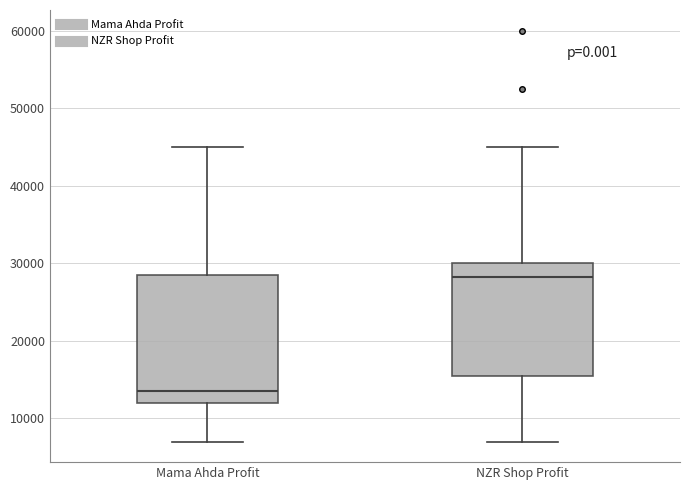

Reading left to right, transcribe this box plot: for each box, give where its median line is, the range the box spans, and where its two whiskers end, as read against the y-axis. The values are not printed on the chart, so give them approximately, as read against the axis.

Mama Ahda Profit: median 14000, box 12000 to 29000, whiskers 7000 to 45000
NZR Shop Profit: median 28000, box 15000 to 30000, whiskers 7000 to 45000